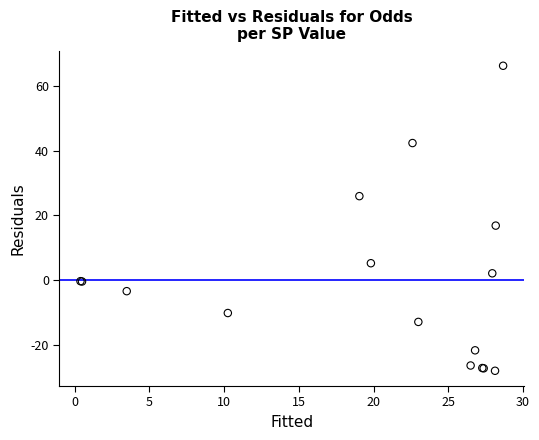

What Y value in the scatter plot is closest to 19?

16.8